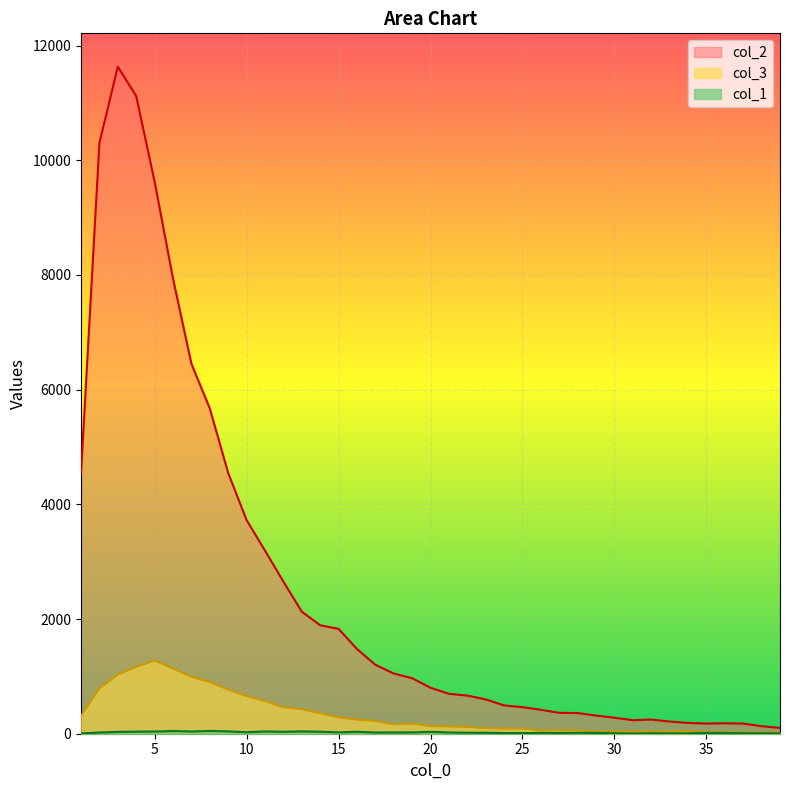

What is the difference between the highest and lowest values at 9?

4506